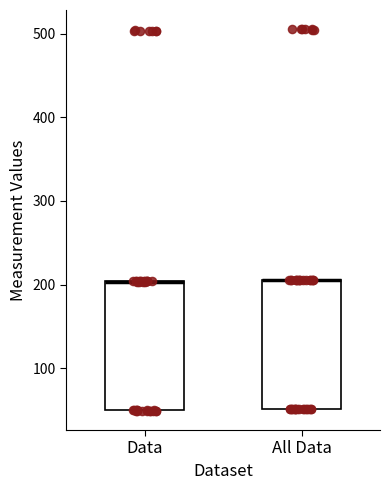

Where is the upper edge of the box for Data on the y-axis? The values are not printed on the chart, so give them approximately, as read against the axis.

200